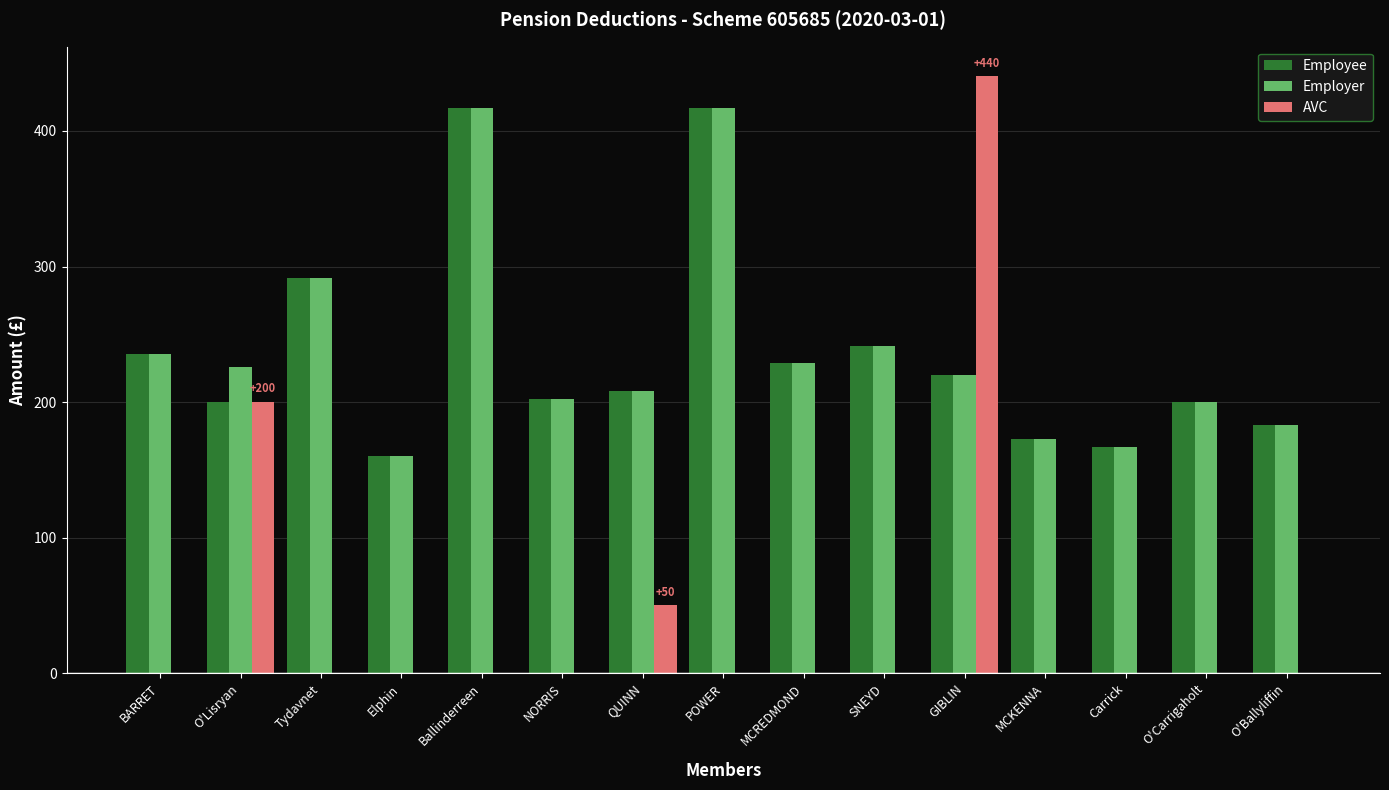

How many groups of bars are there?

15